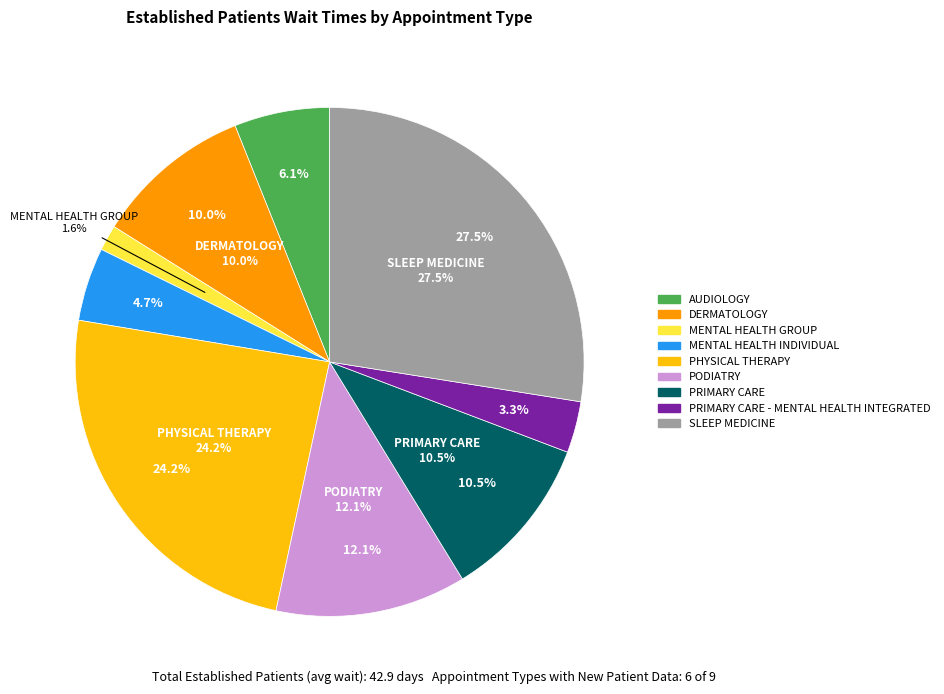

How many segments does this pie chart have?

9